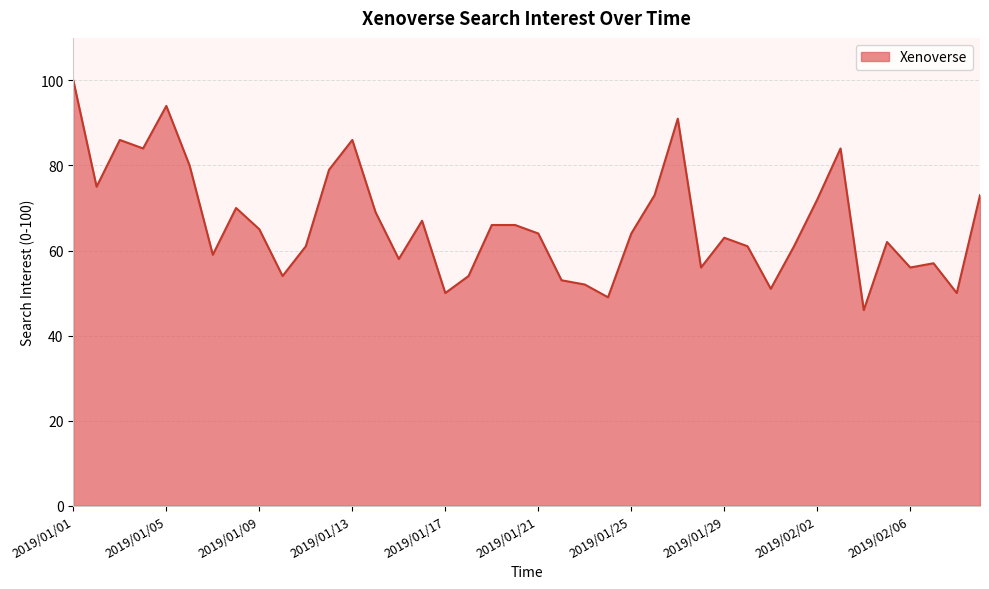

What is the greatest value displayed?

100